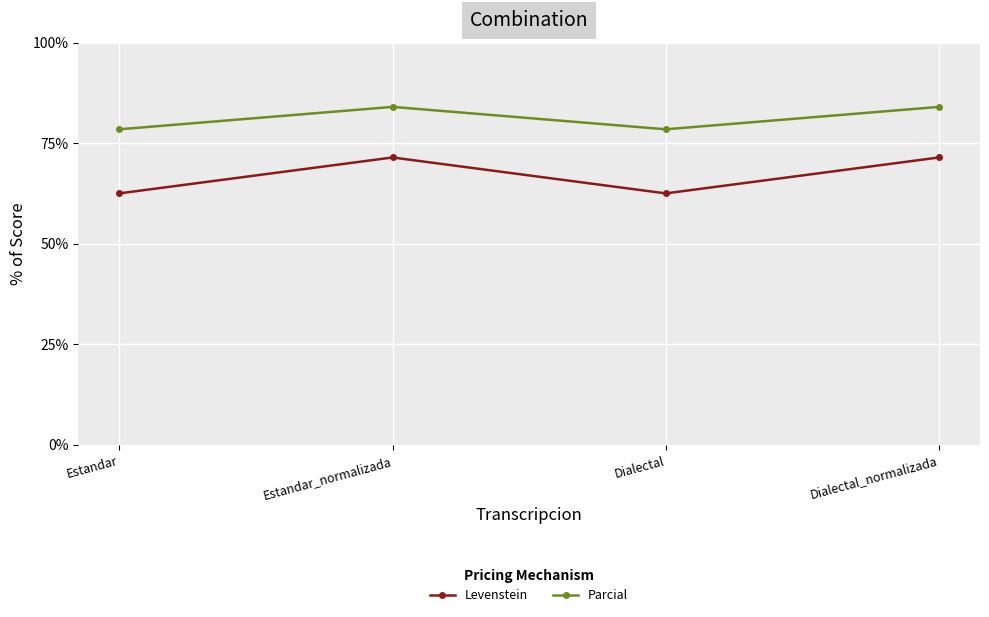

How many lines are shown in the chart?

2